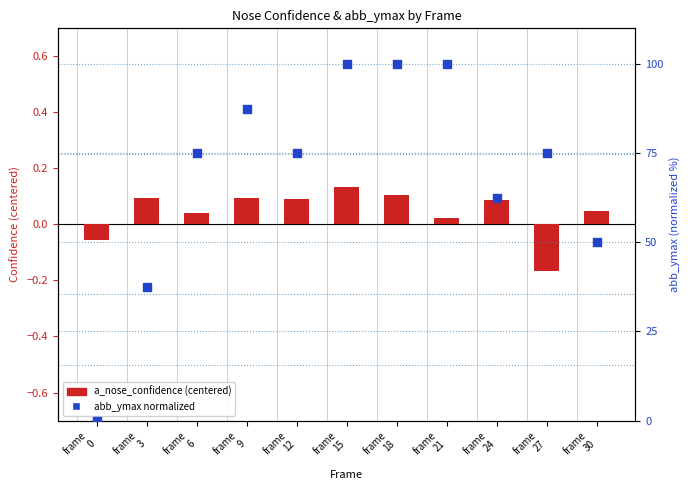

At how many categories does at least one series exceed 70?

7